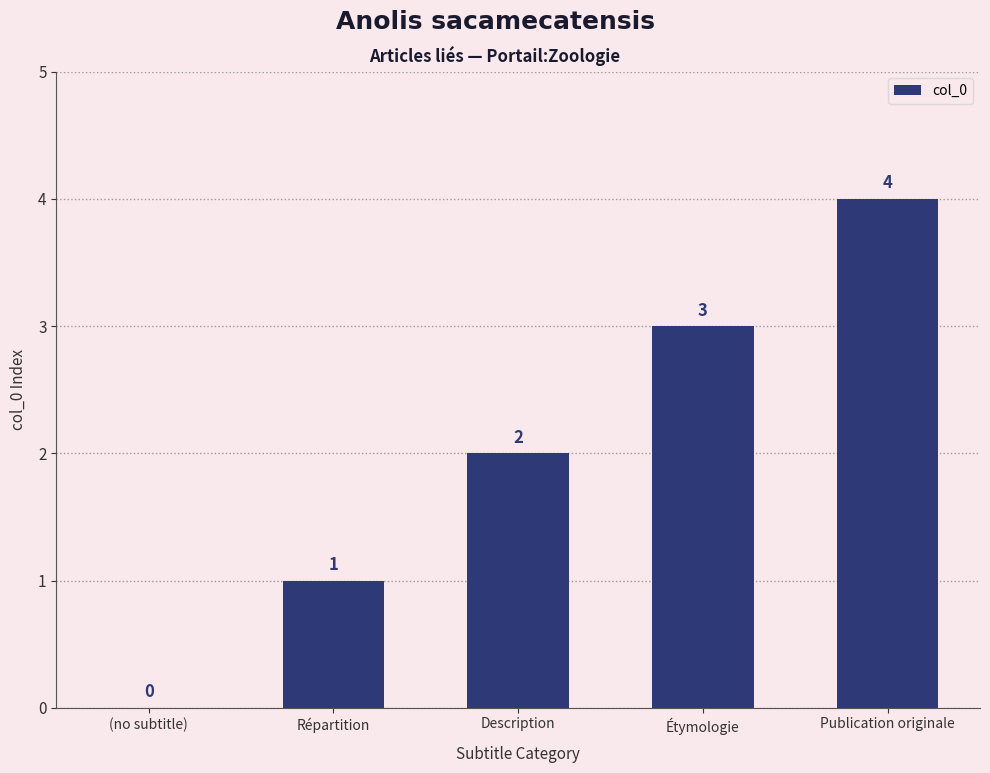

How many series are shown in this chart?

1